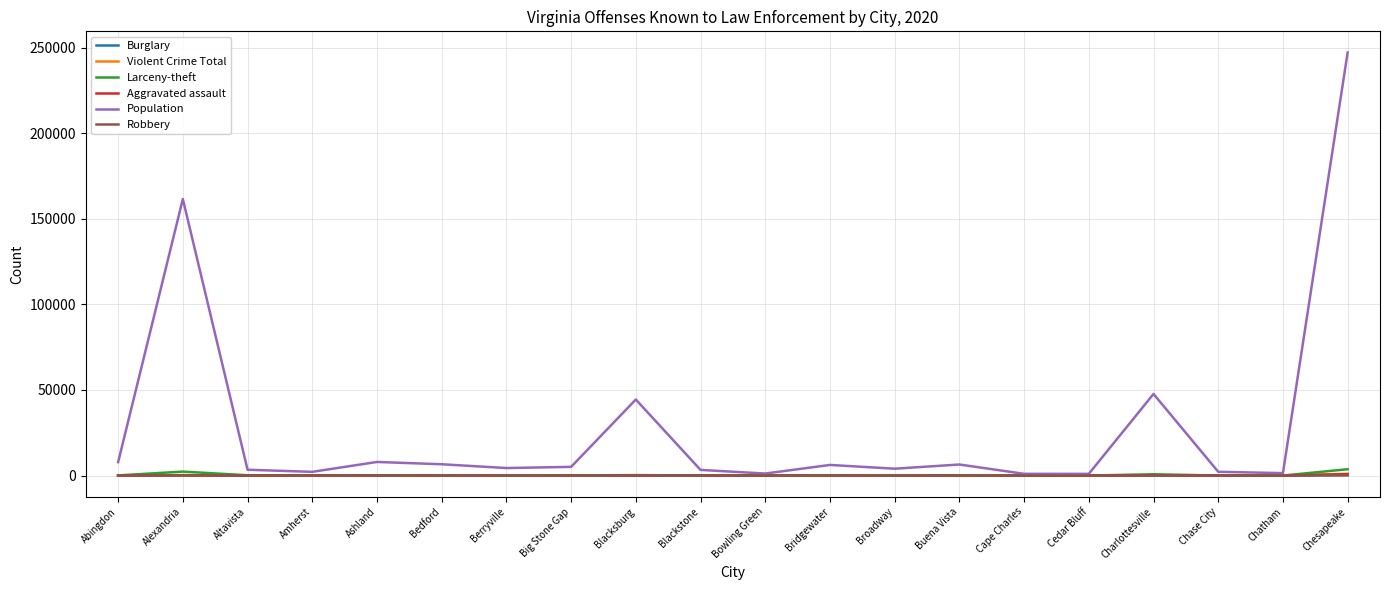

Which series has the largest range (max minus min)?

Population